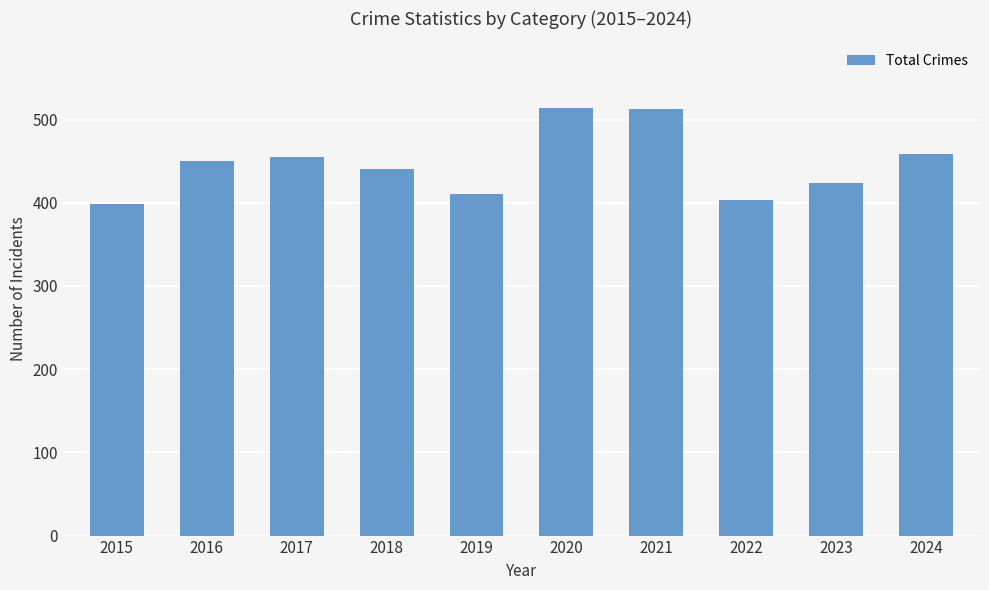

What is the maximum value shown in the chart?

514